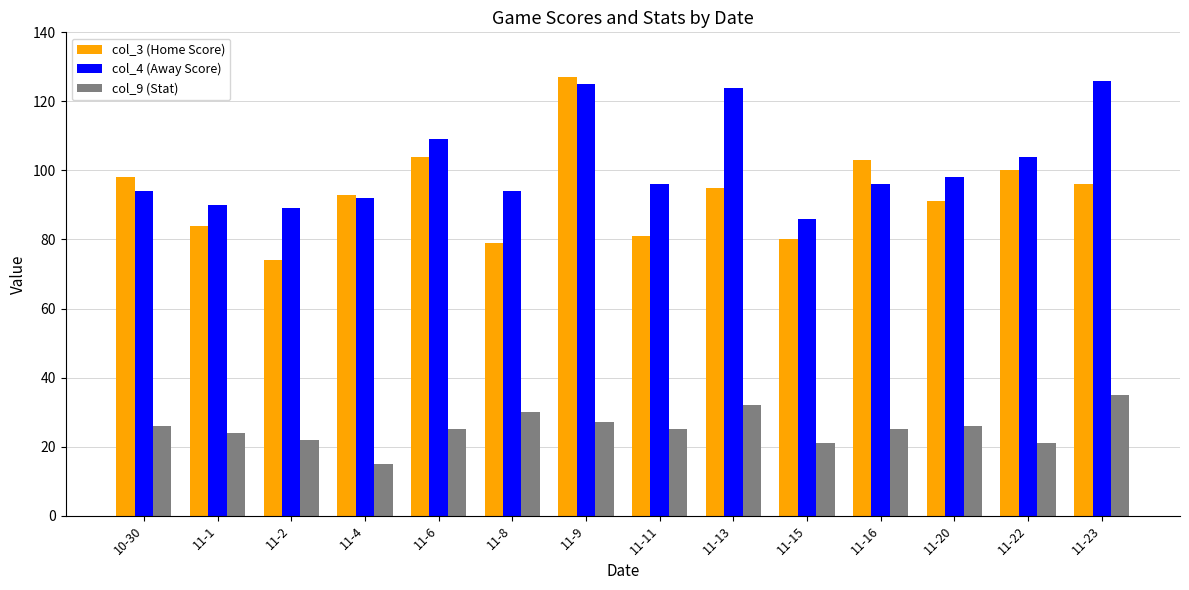

What is the difference between the maximum and second lowest values in the col_9 (Stat) series?

14